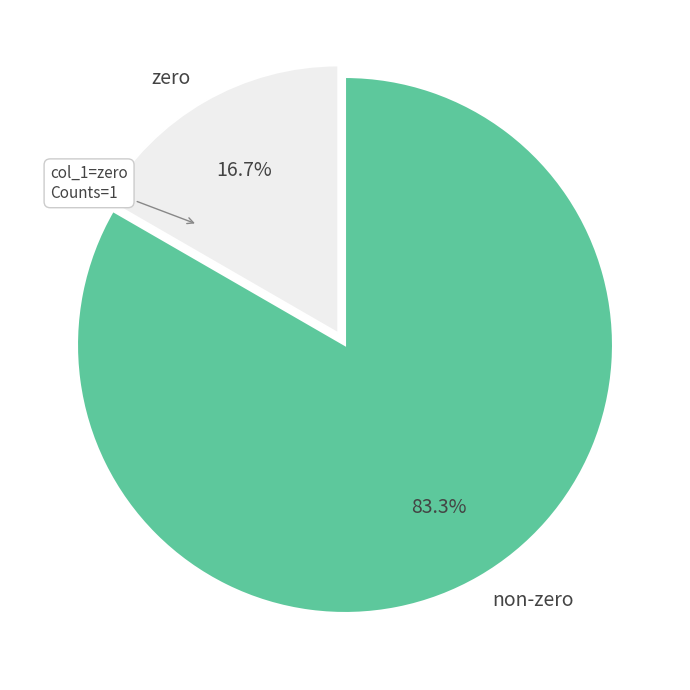

Which has a higher value, zero or non-zero?

non-zero